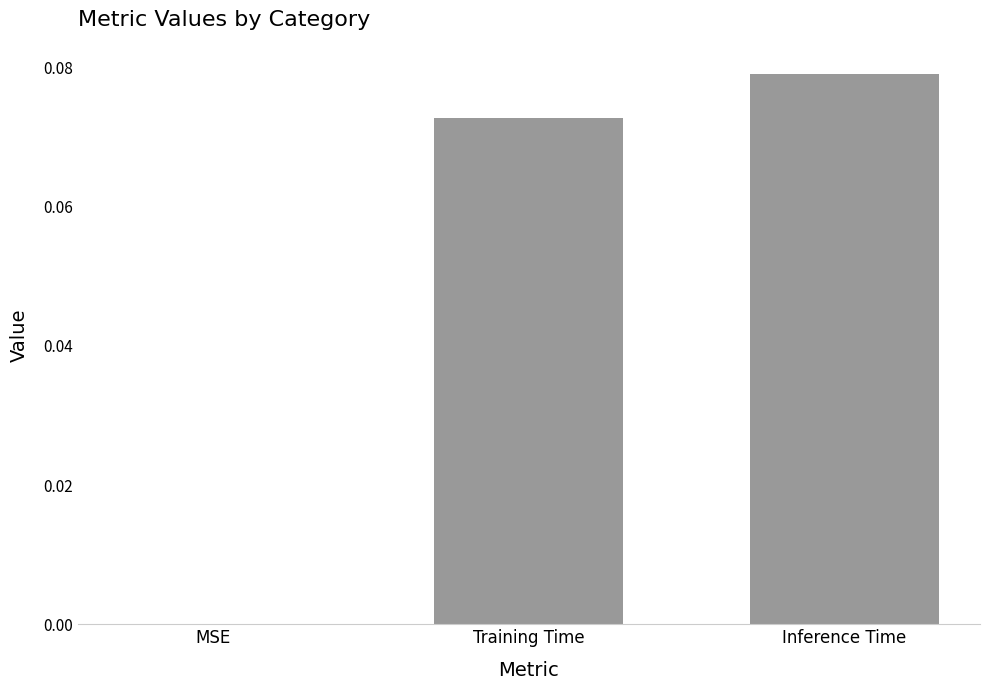

The value at Inference Time is 0.0. True or false?

False